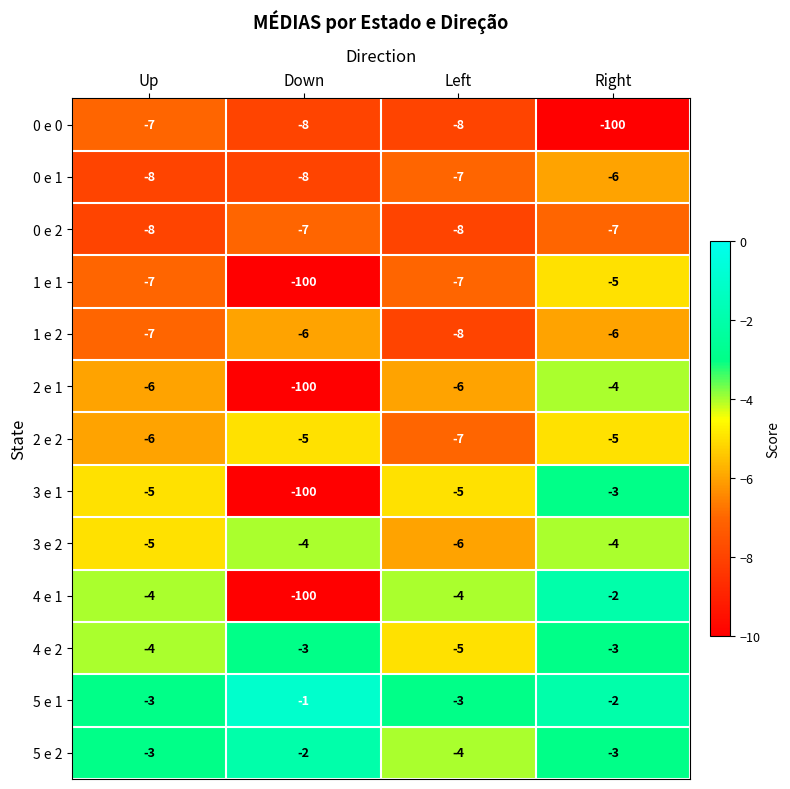

Which series has the largest total across all categories?

5 e 1